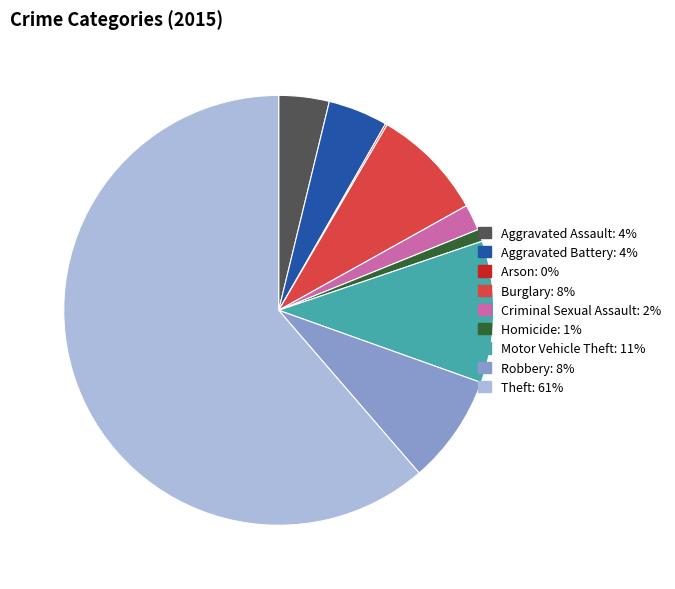

What is the ratio of the value at Criminal Sexual Assault to the value at Motor Vehicle Theft?

0.2